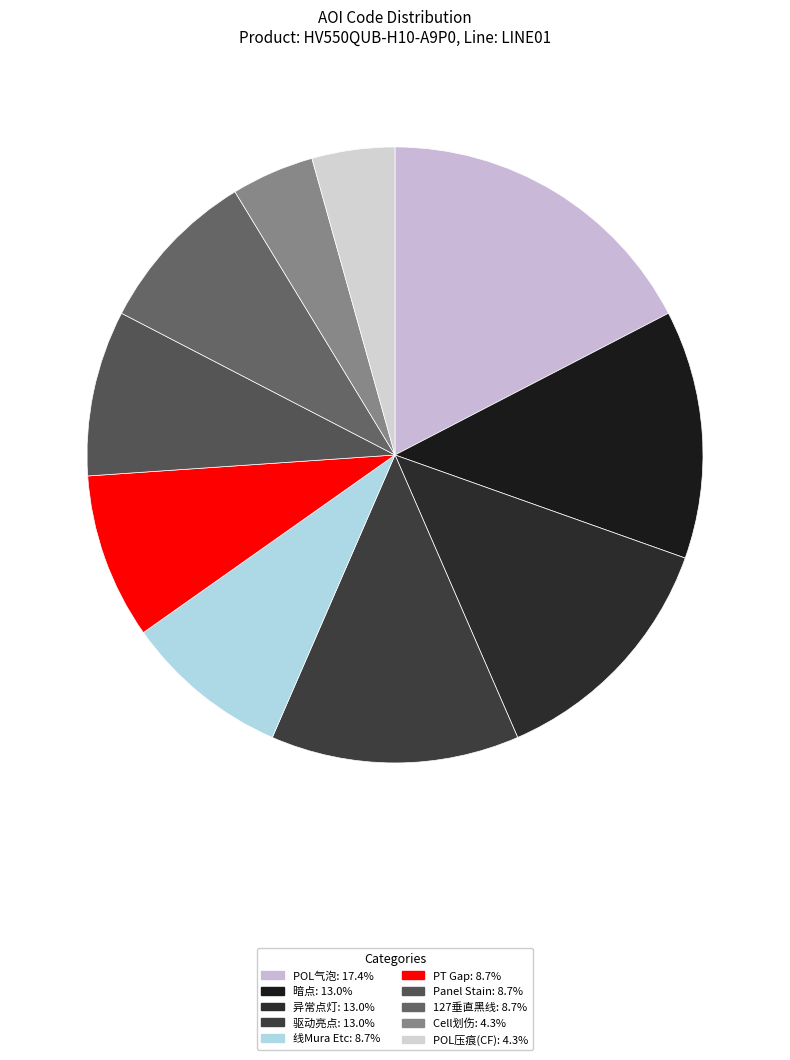

How many segments does this pie chart have?

10